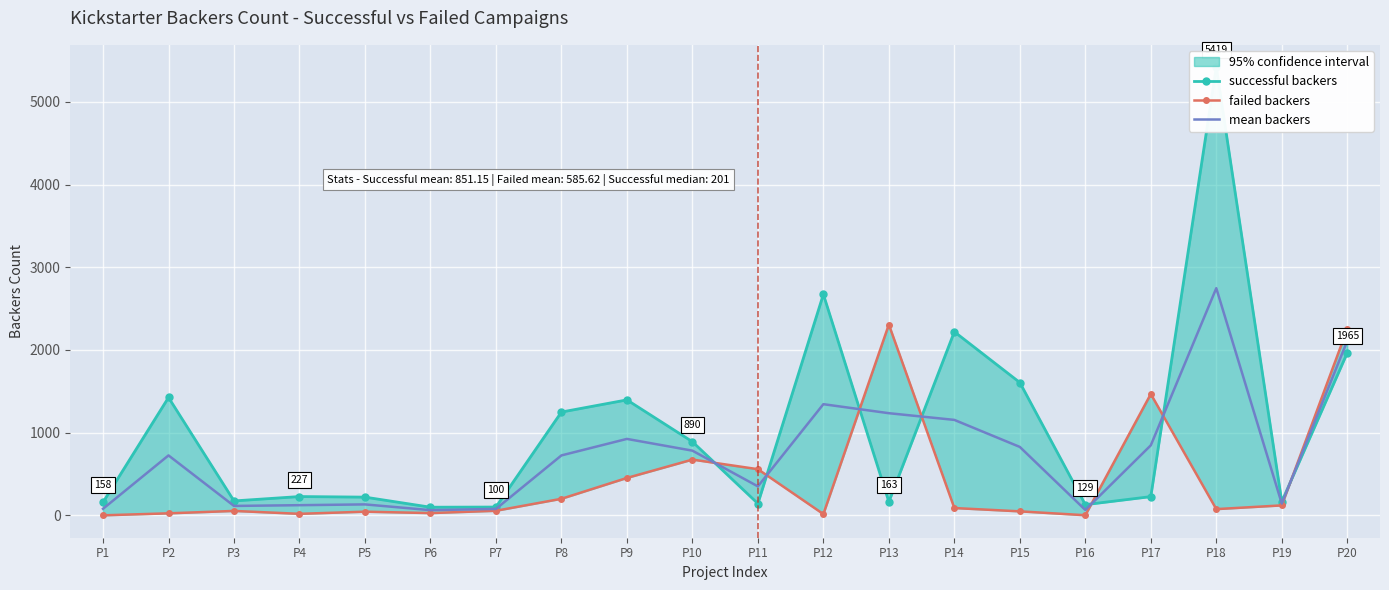

The value of successful backers at P6 is 98.0. True or false?

True